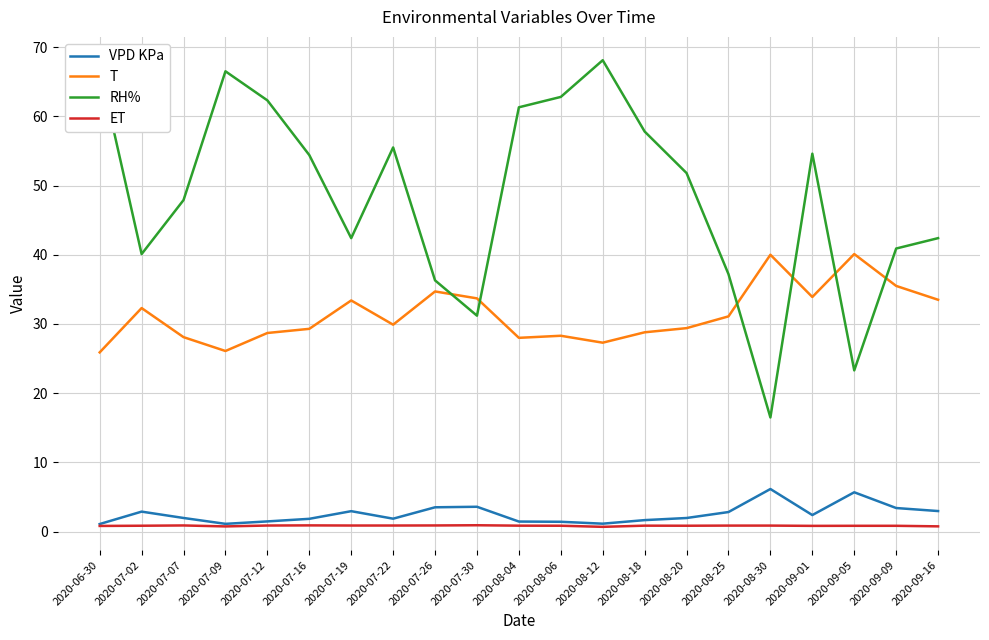

Which series has the largest range (max minus min)?

RH%